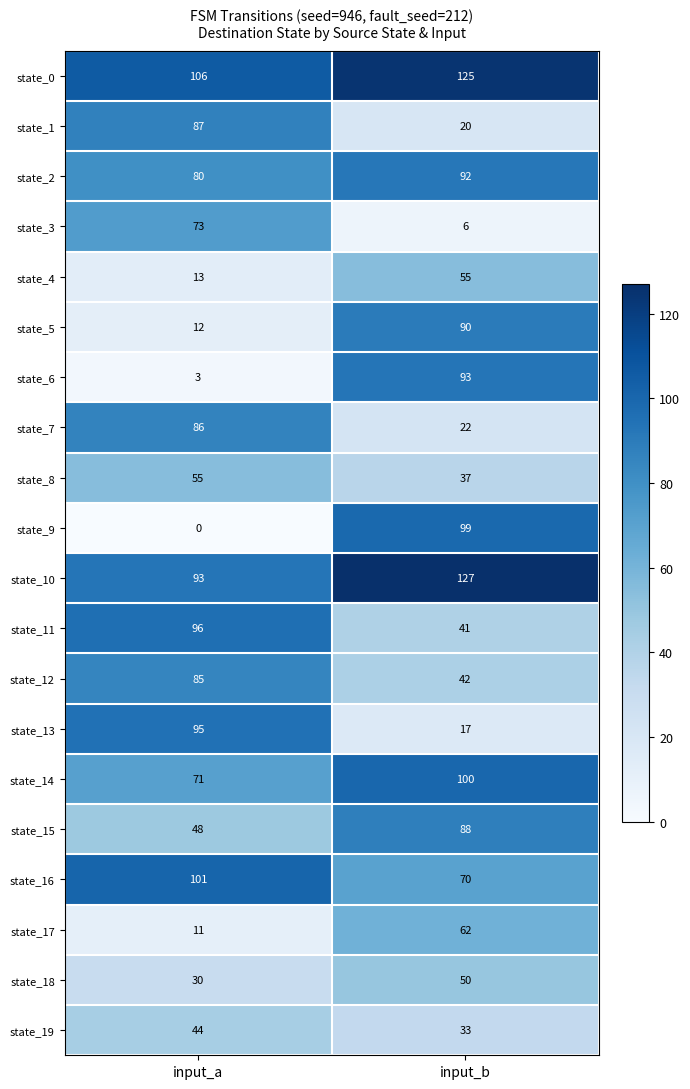

Rank the series at input_b from lowest to highest value.

state_3, state_13, state_1, state_7, state_19, state_8, state_11, state_12, state_18, state_4, state_17, state_16, state_15, state_5, state_2, state_6, state_9, state_14, state_0, state_10